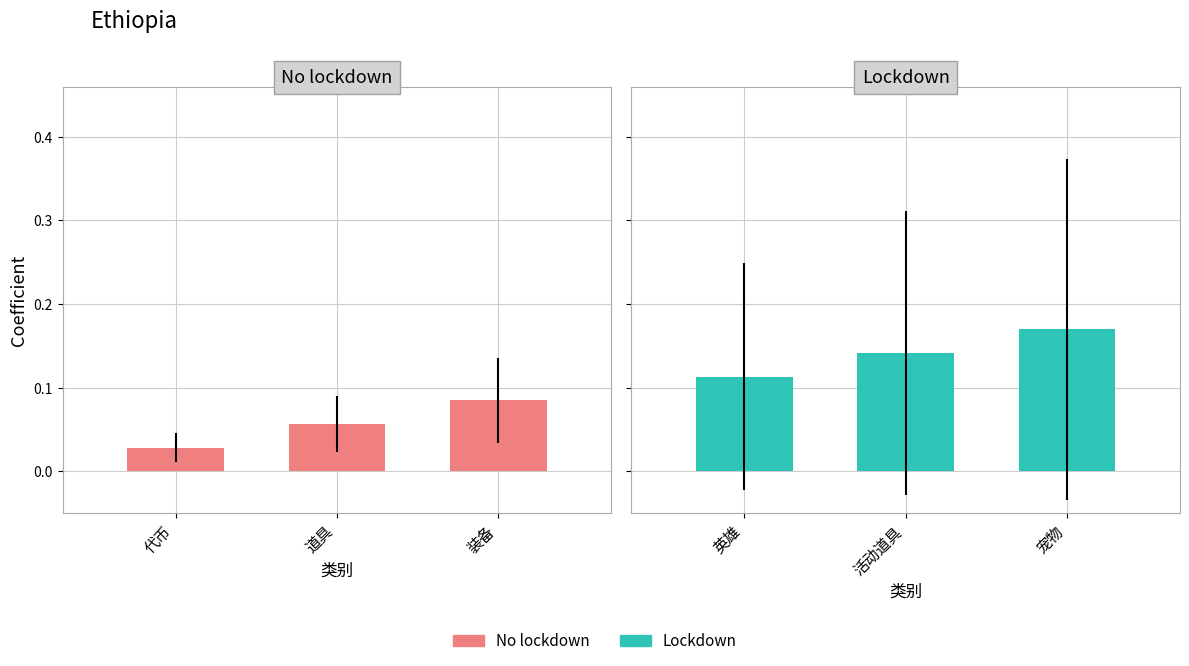

Where is No lockdown nearest to the value 0?

代币